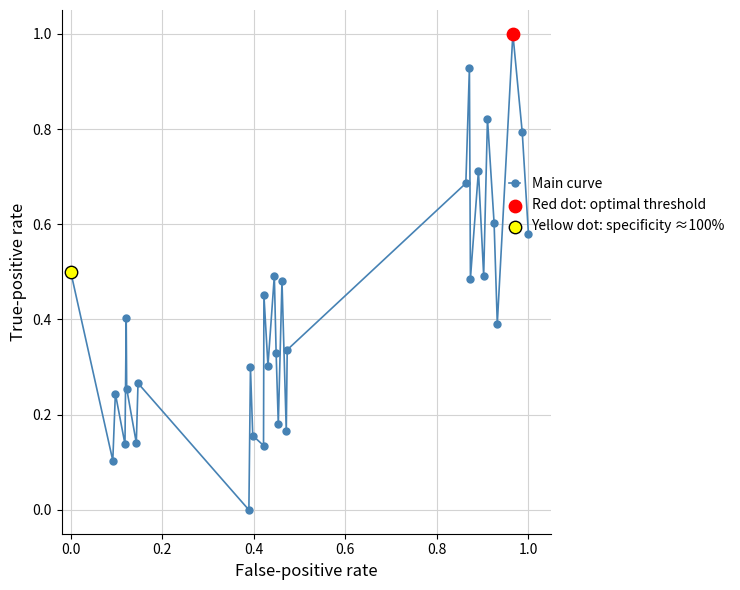

What is the average value?

0.4